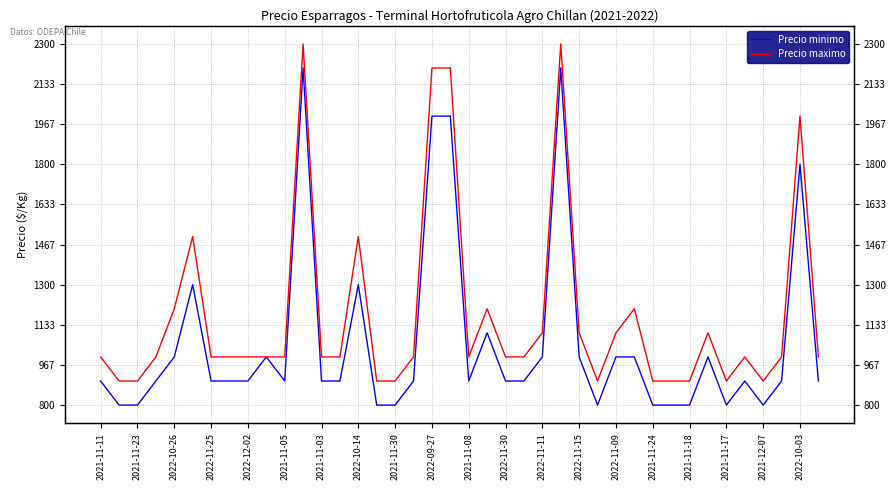

In Precio minimo, how many points are lower than both neighbors (excluding endpoints)?

5